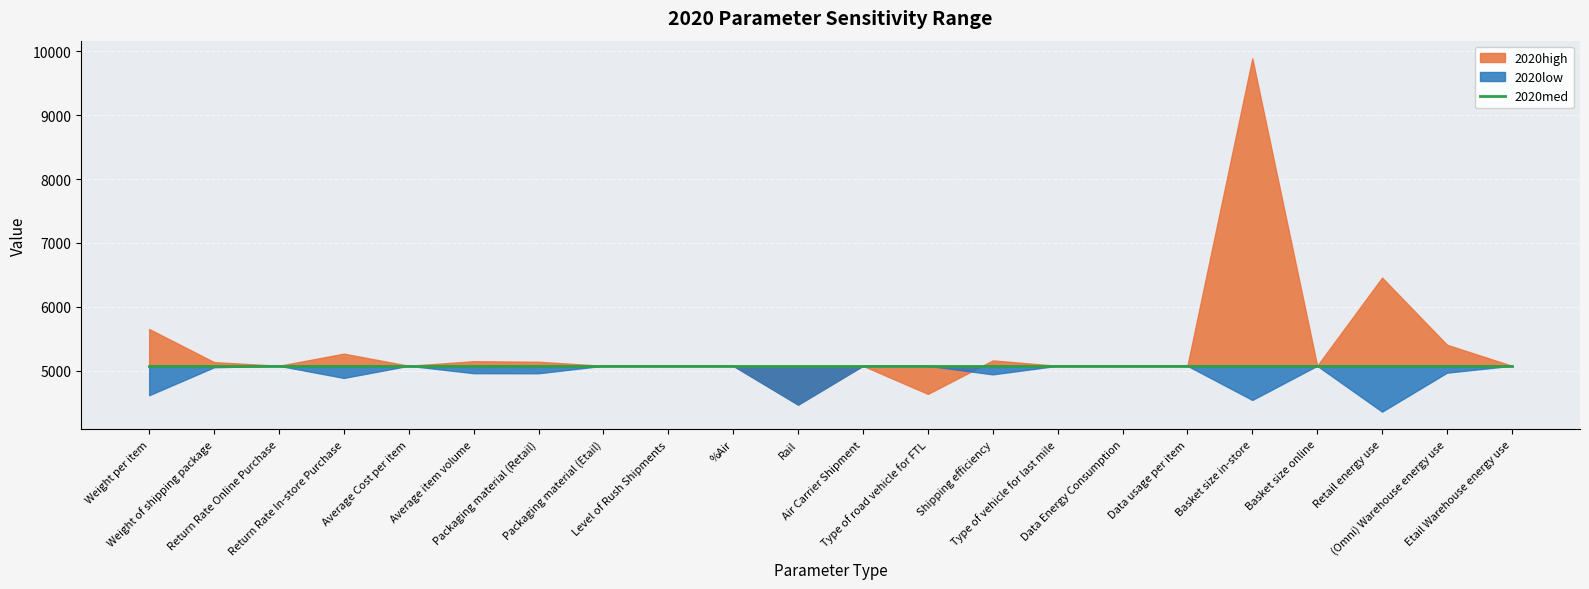

How many lines are shown in the chart?

3